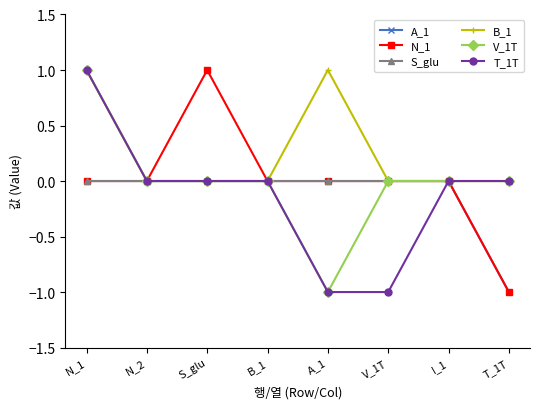

The V_1T series shows 0 at V_1T. True or false?

True